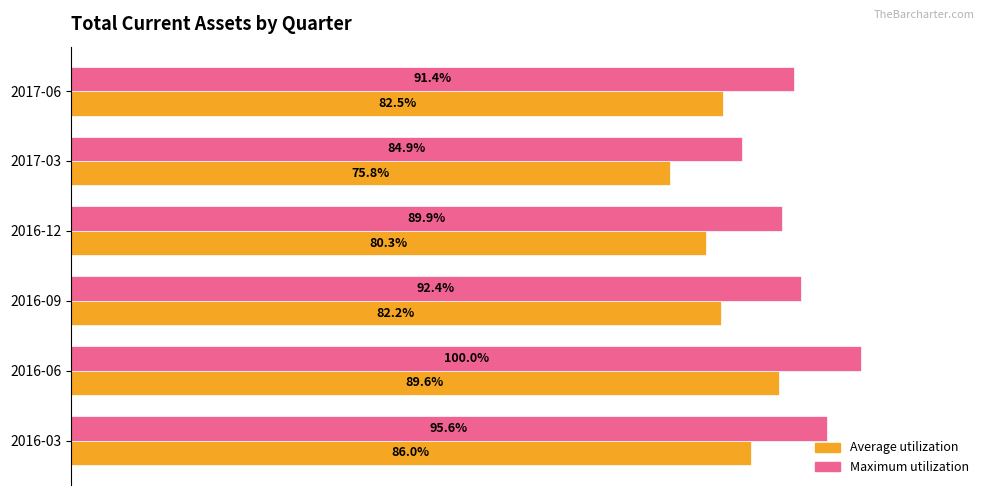

Which category has the lowest value across all series?

2017-03